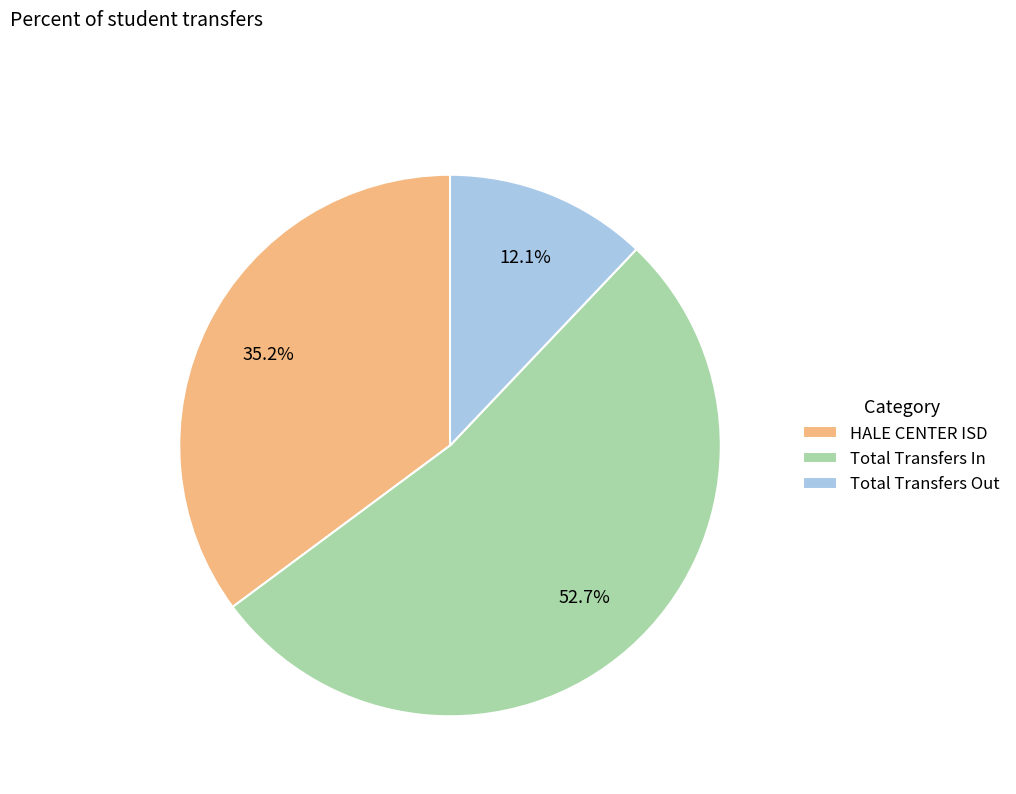

Which category has the smallest portion of the pie?

Total Transfers Out